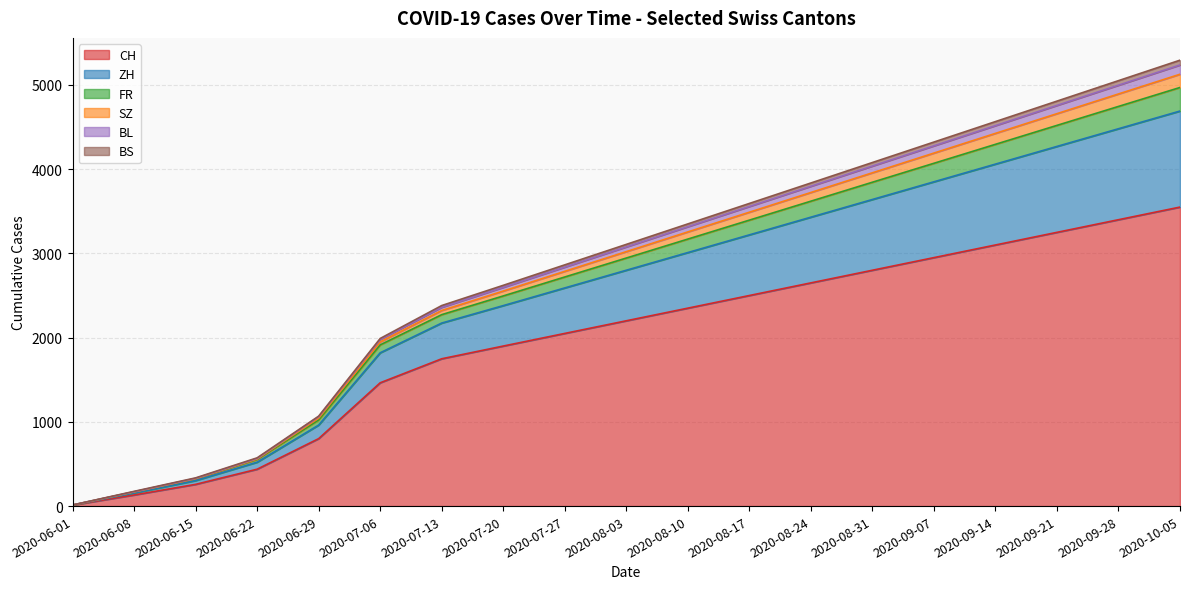

Does the chart display data point markers on the line(s)?

No